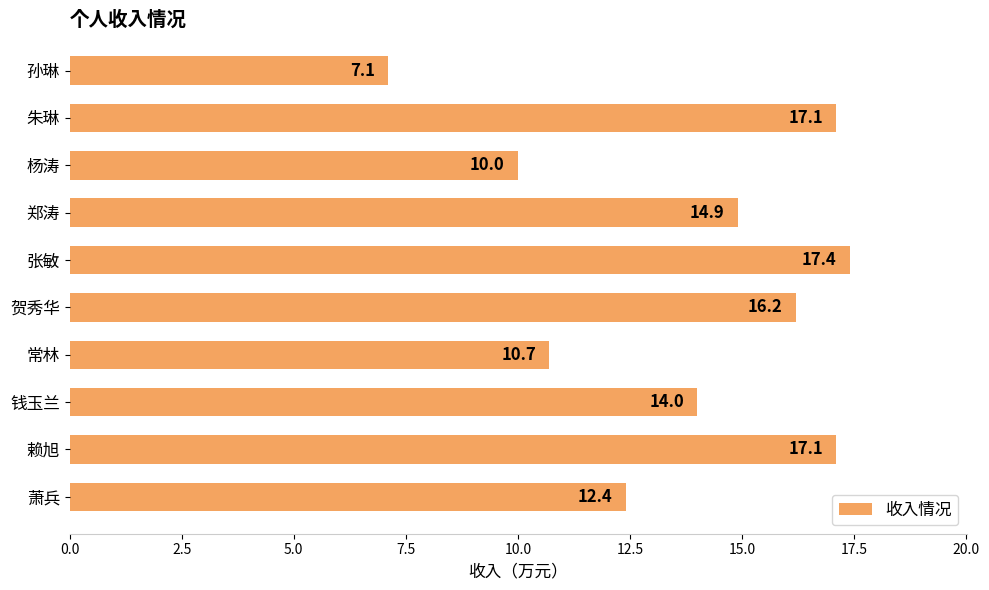

What is the ratio of the value at 孙琳 to the value at 常林?

0.7